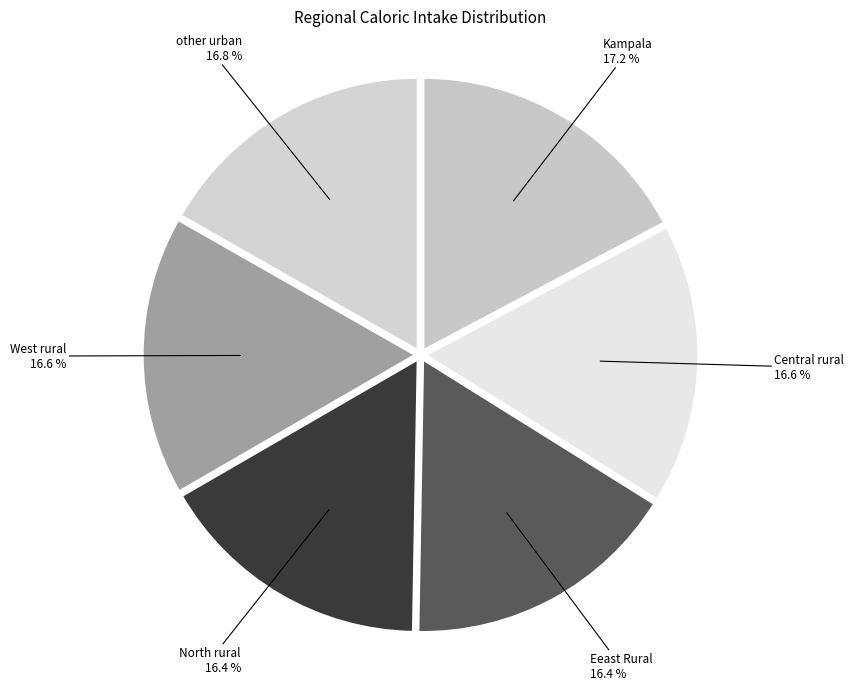

Is it true that North rural is 11% of the pie?

False